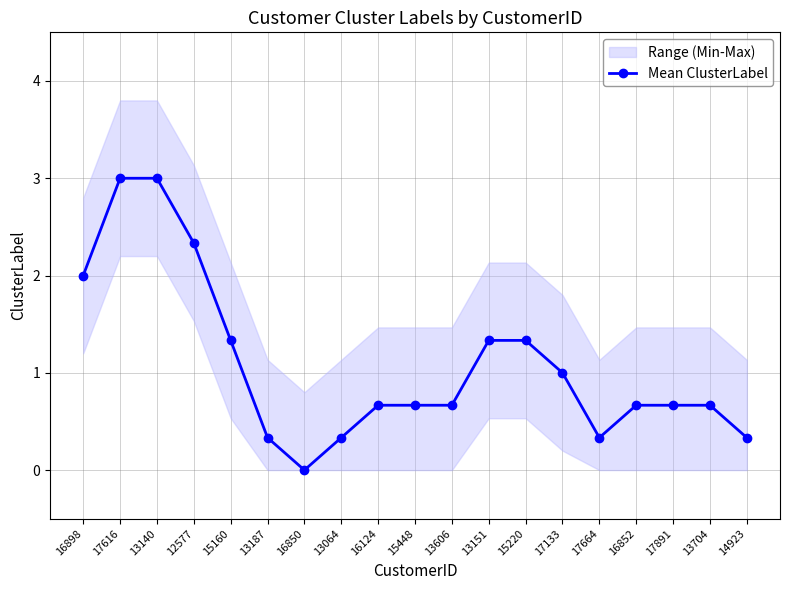

Rank the categories by value from lowest to highest.

16850, 13187, 13064, 17664, 14923, 16124, 15448, 13606, 16852, 17891, 13704, 17133, 15160, 13151, 15220, 16898, 12577, 17616, 13140